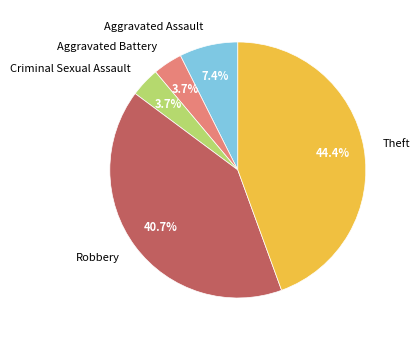

Which slice is the largest?

Theft